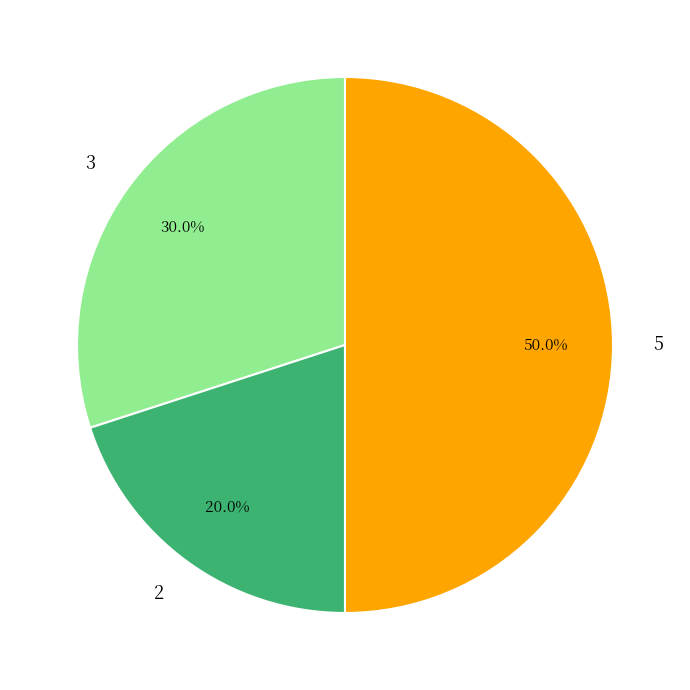

How many segments does this pie chart have?

3